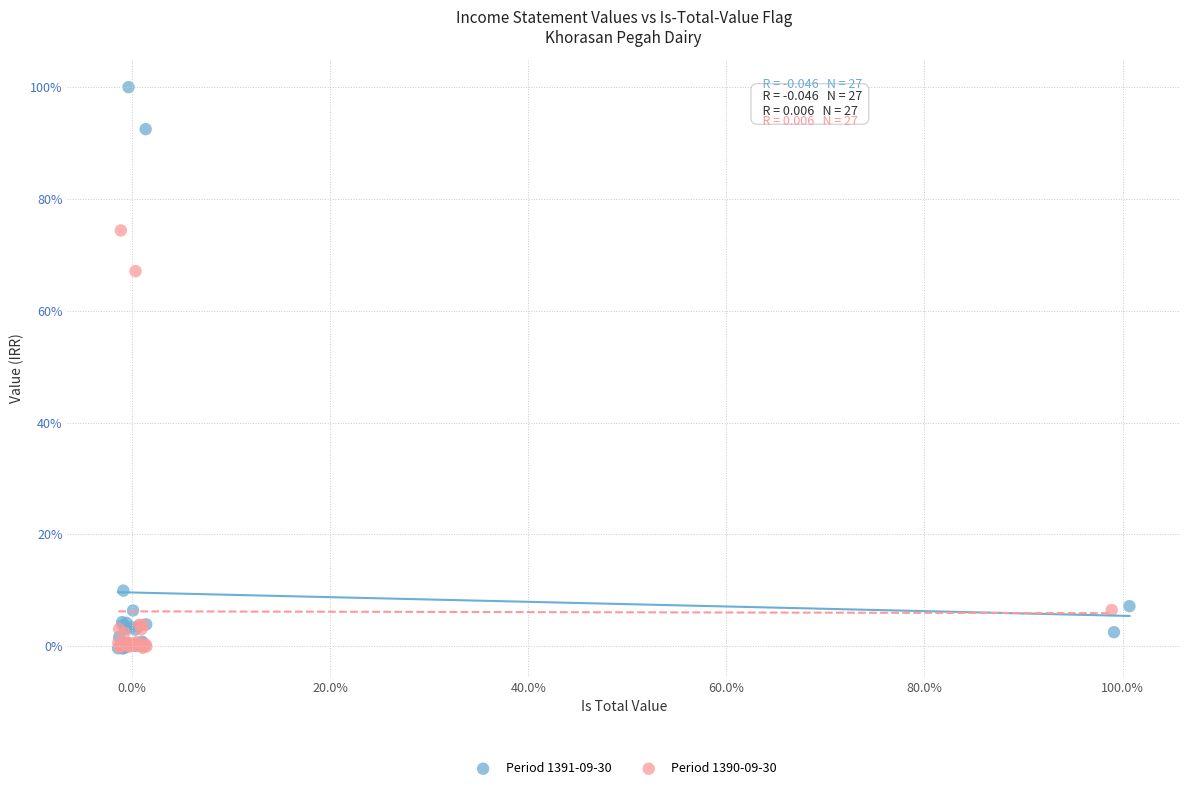

Which series has the largest Y range (max minus min)?

Period 1391-09-30